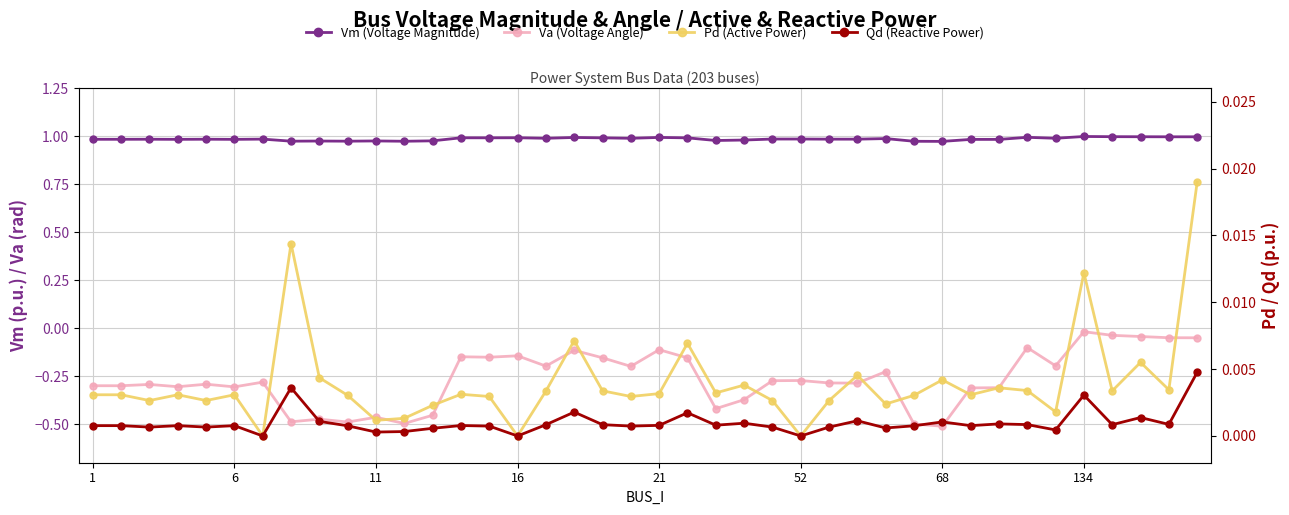

Which series changed the most between 11 and 17?

Va (Voltage Angle)